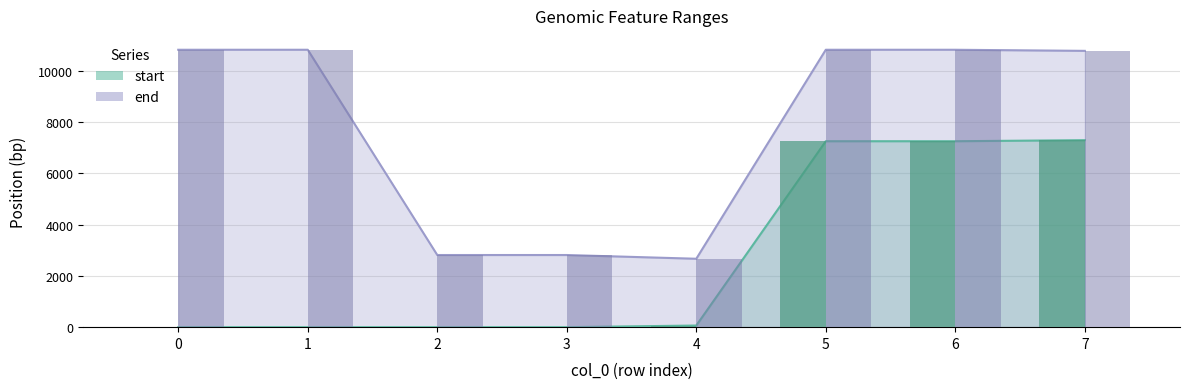

Which series has the widest spread of values?

end